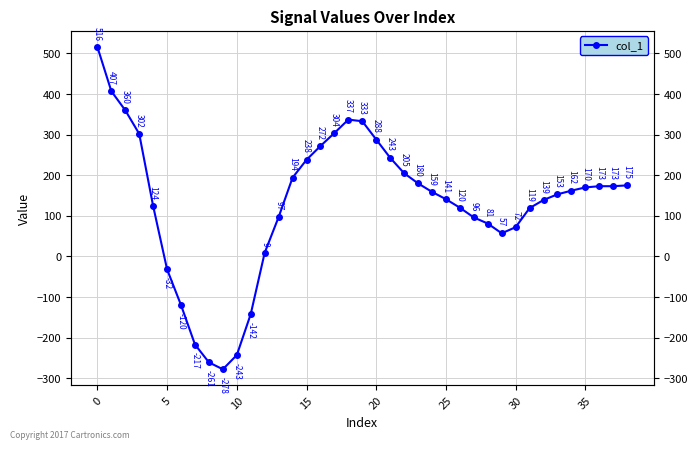

What is the sum of all values?

5106